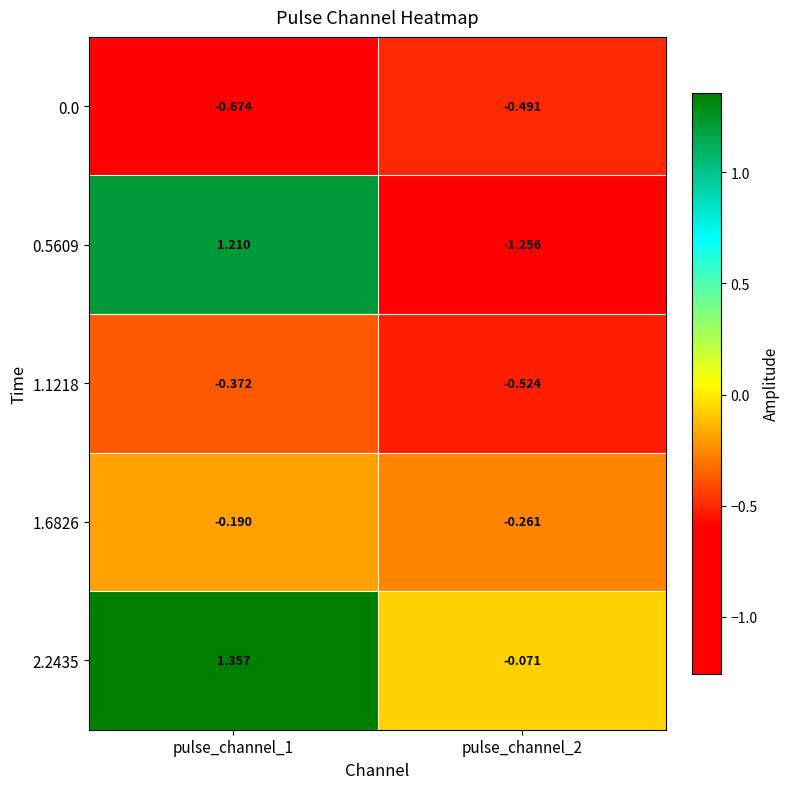

Which has a higher value, pulse_channel_1 or pulse_channel_2?

pulse_channel_2